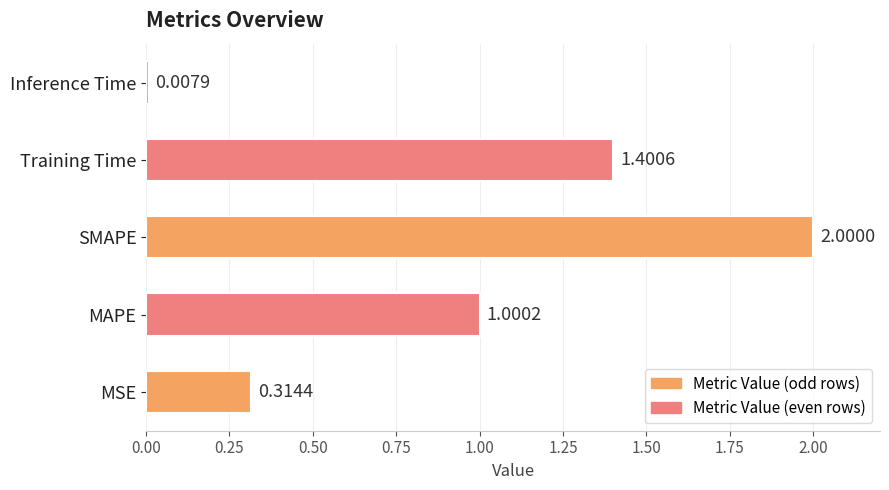

Which has a higher value, SMAPE or Inference Time?

SMAPE